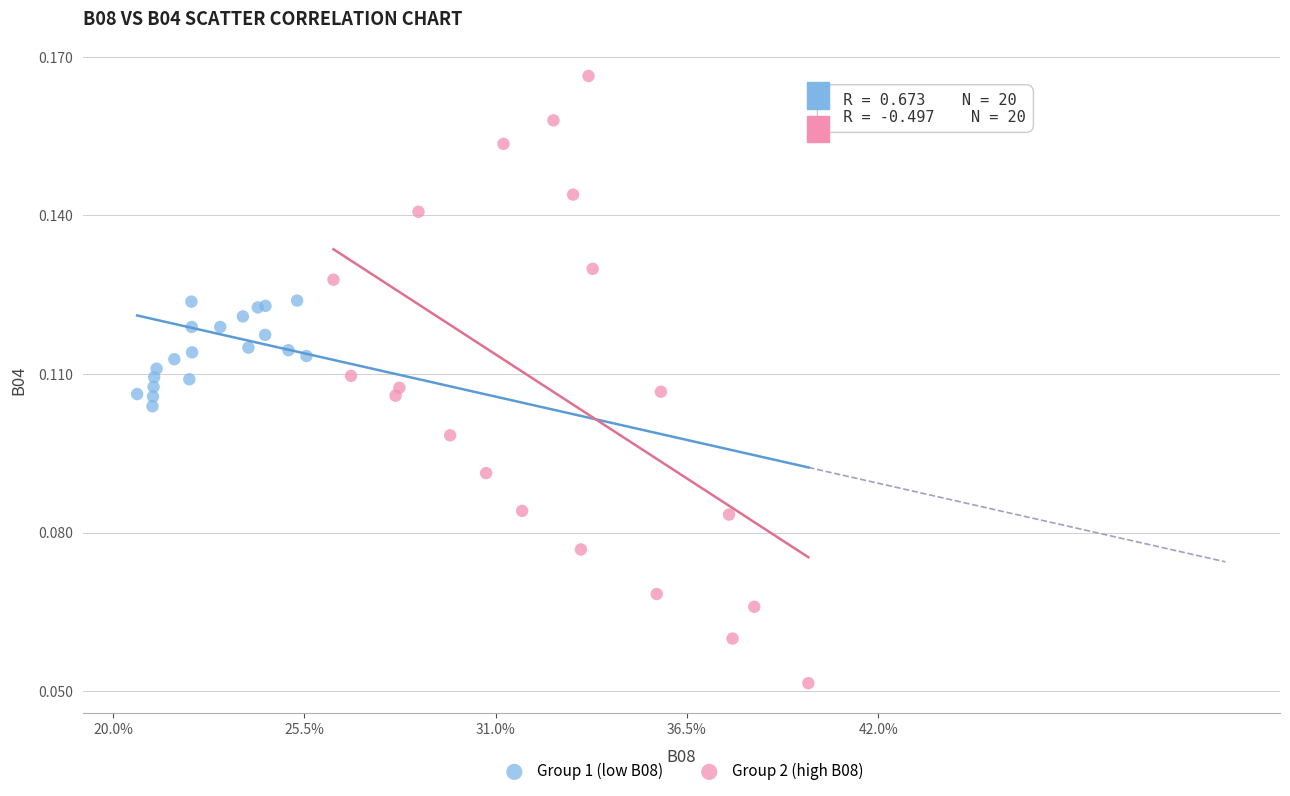

Which series contains the lowest Y value?

Group 2 (high B08)